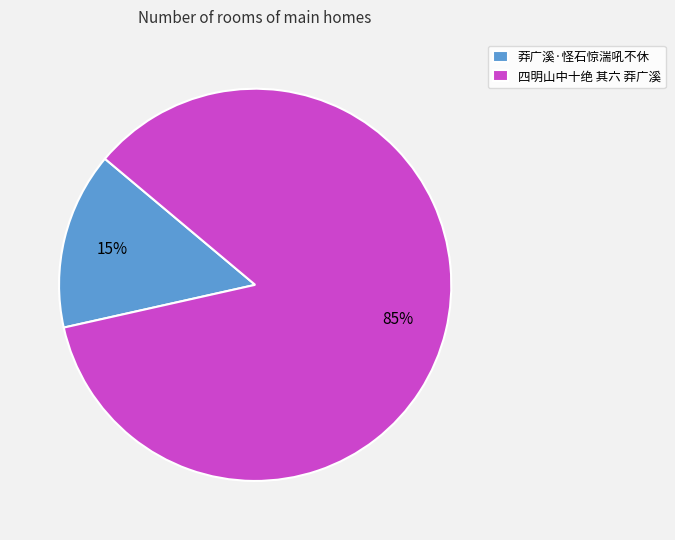

Rank the categories by value from highest to lowest.

四明山中十绝 其六 莽广溪, 莽广溪·怪石惊湍吼不休